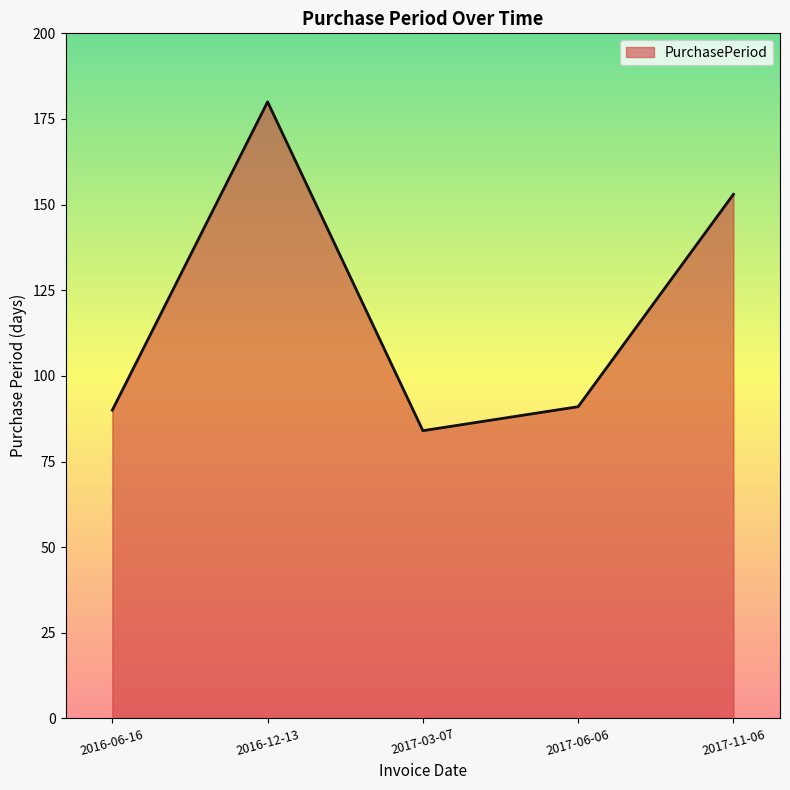

At which category does the data reach its first local peak?

2016-12-13